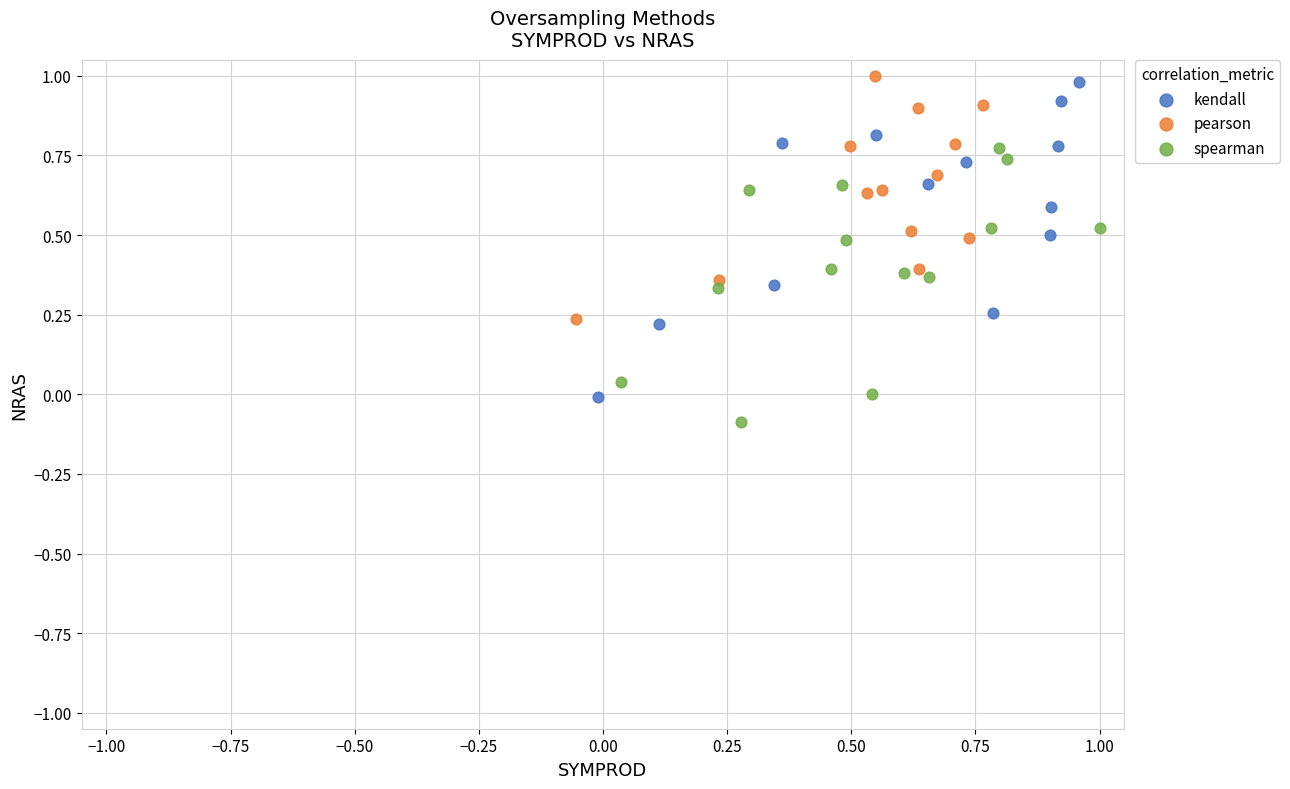

Which series has the largest Y range (max minus min)?

kendall